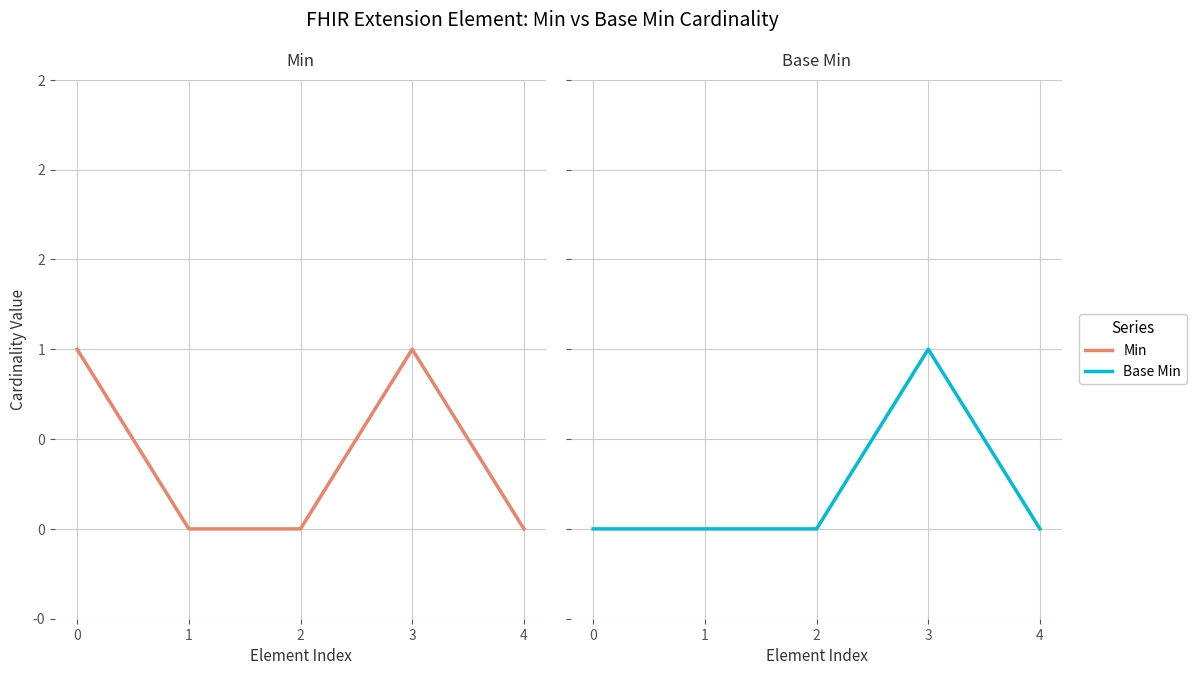

Is the value of Base Min at 3 greater than the value of Min at 1?

Yes